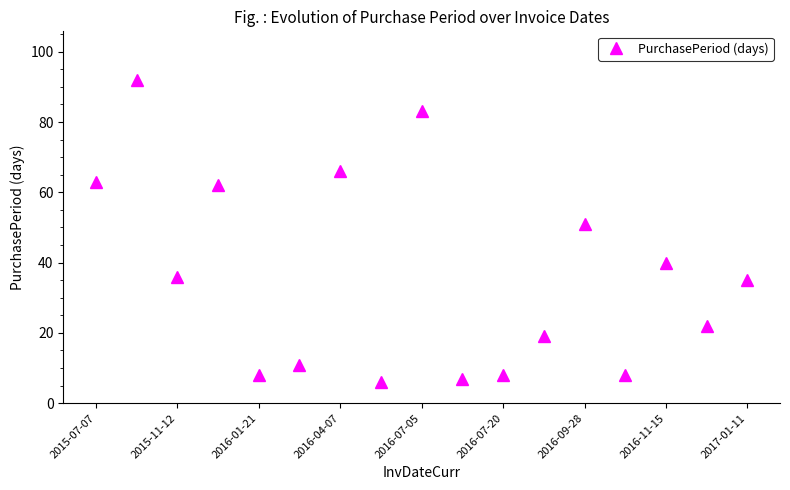

How many points are higher than both their immediate neighbors (excluding endpoints)?

6